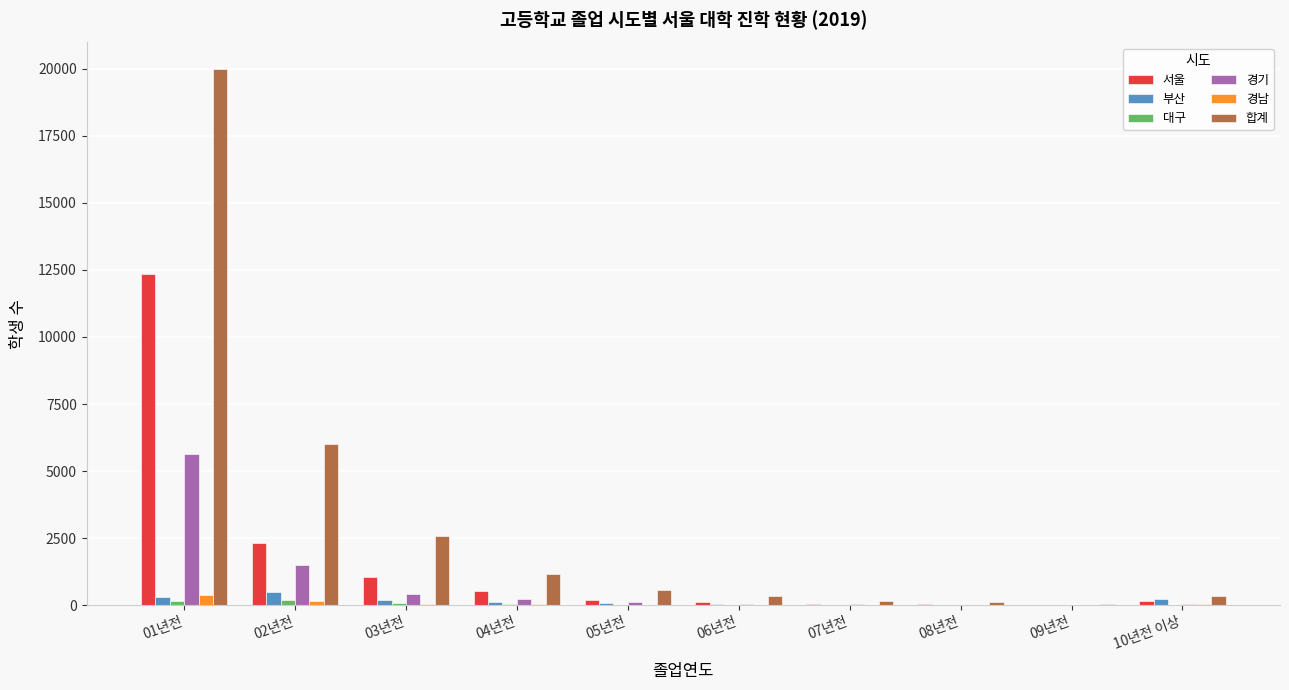

At which category is the sum across all series the highest?

01년전